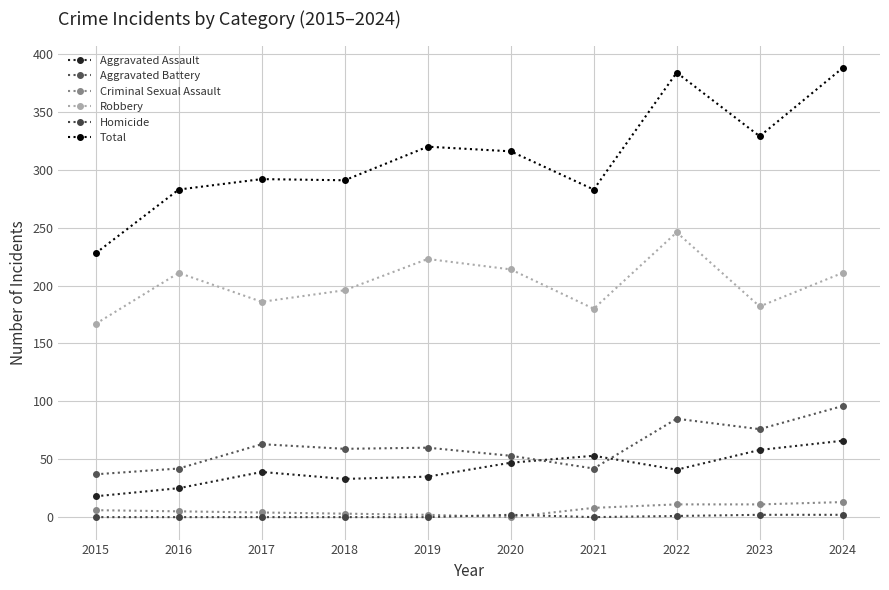

True or false: Homicide and Aggravated Battery cross at least once.

False